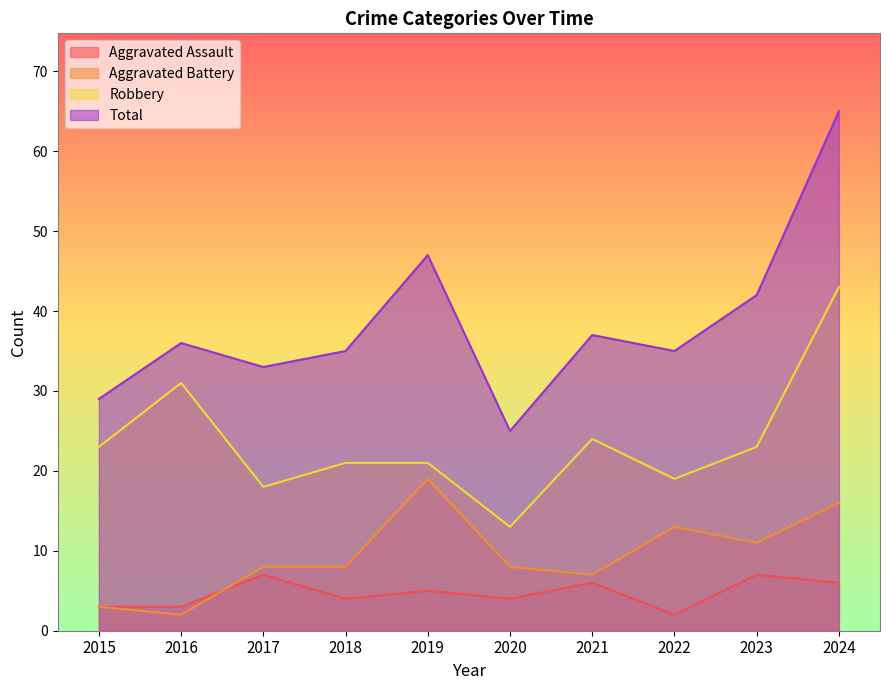

What are all the series names shown in the legend?

Aggravated Assault, Aggravated Battery, Robbery, Total